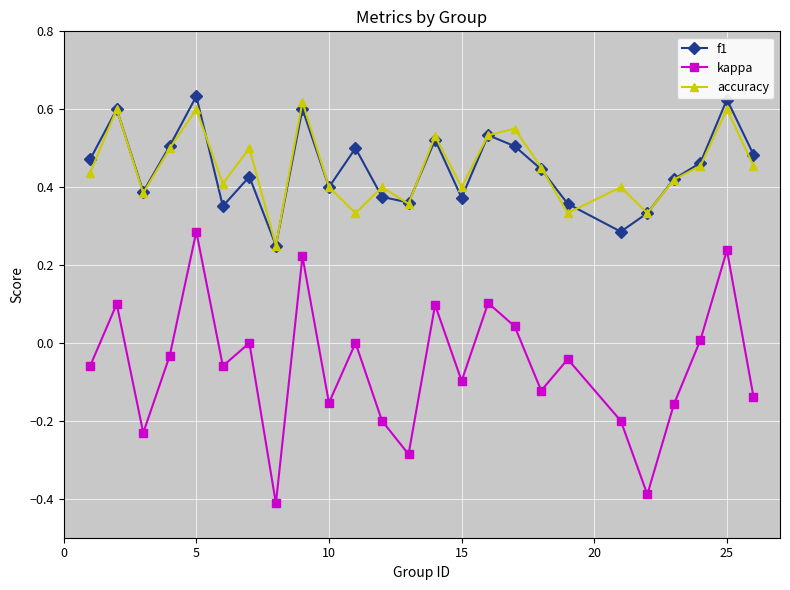

Rank the series by their maximum value, from lowest to highest.

kappa, accuracy, f1